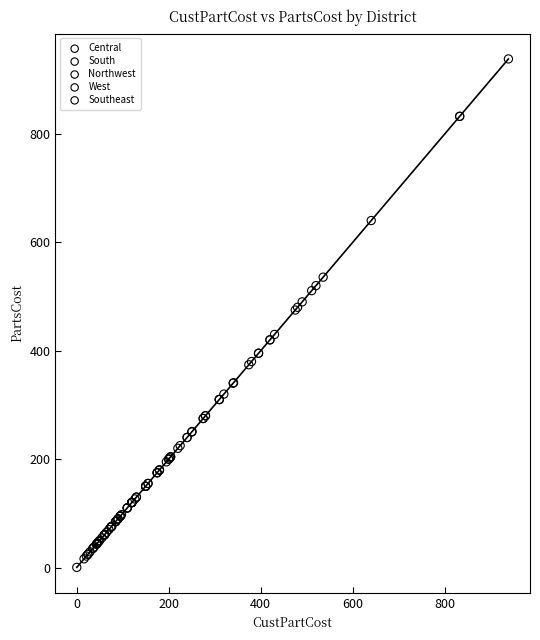

What are all the series names shown in the legend?

Central, South, Northwest, West, Southeast